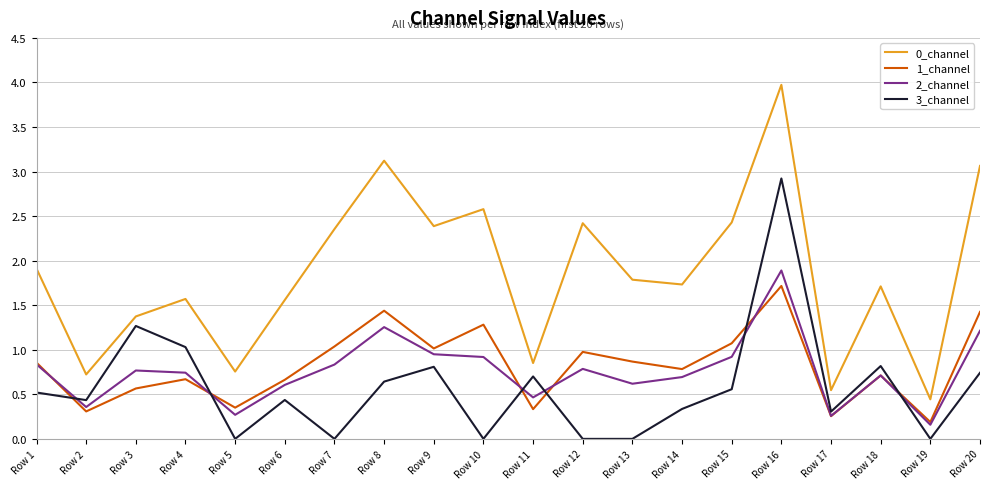

Is this an area chart (filled region under the line)?

No